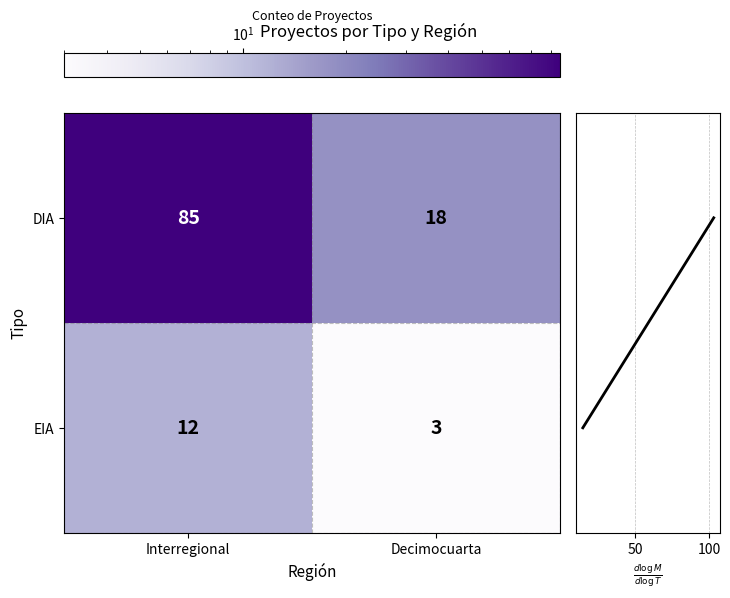

Read the DIA value at Interregional, to the nearest 5.

85